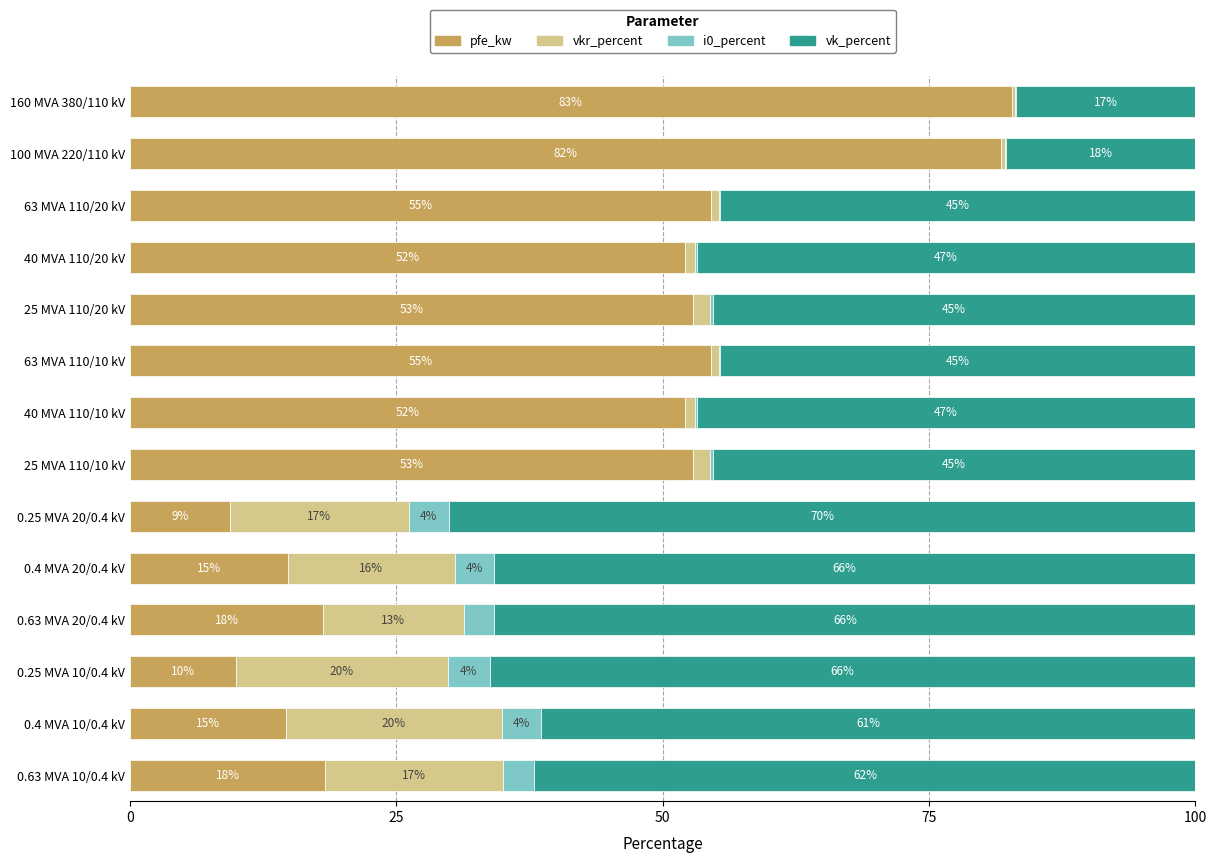

What position from the right is 0.63 MVA 10/0.4 kV?

1